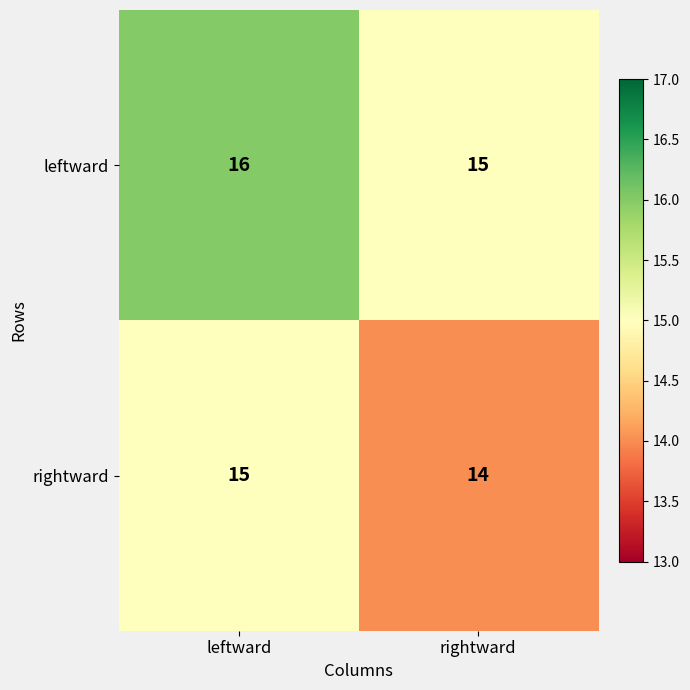

At which category is the sum across all series the highest?

leftward